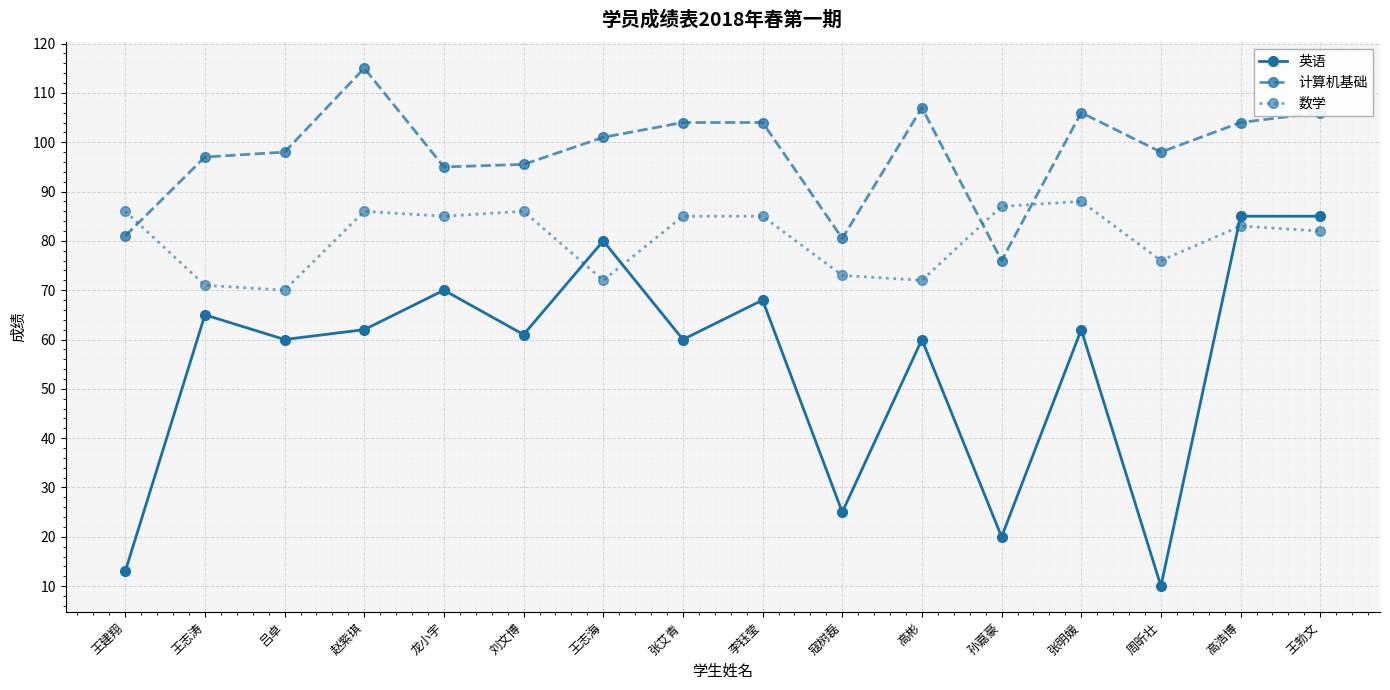

List the series in order of their peak value, lowest first.

英语, 数学, 计算机基础